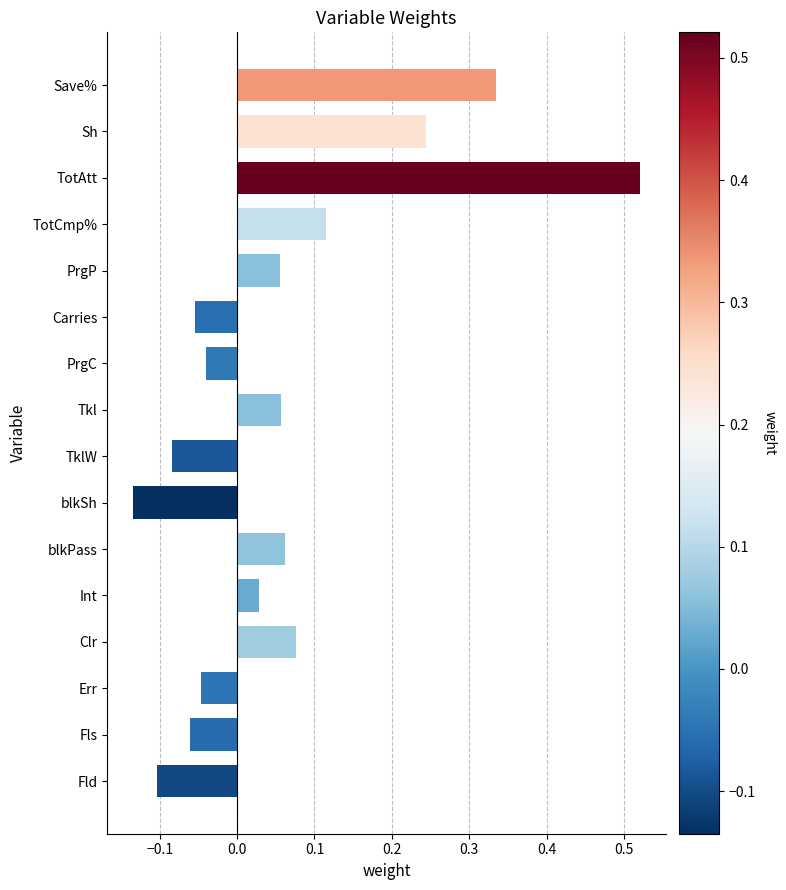

What is the change in value from PrgC to Int?

+0.1